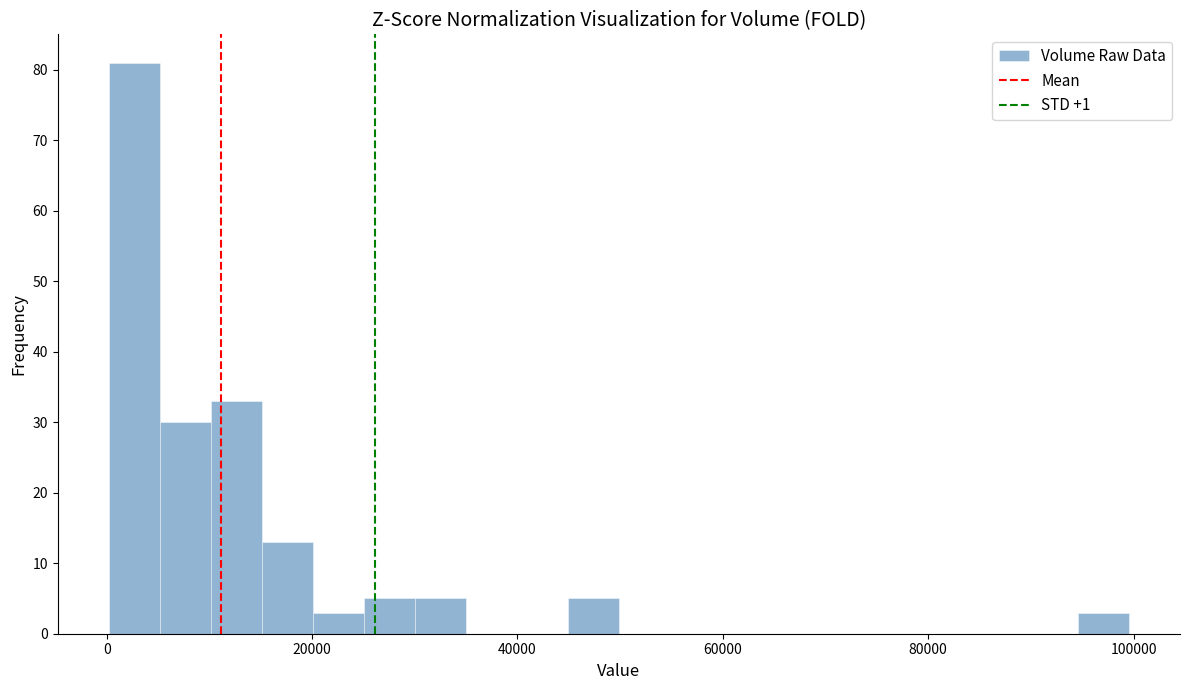

Read against the x-axis, roughly where is the centre of the tallest bar?

2000